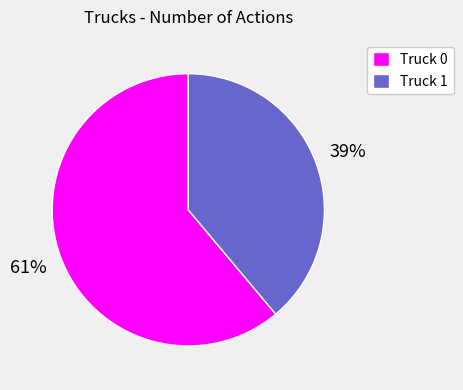

Which slice is the smallest?

Truck 1